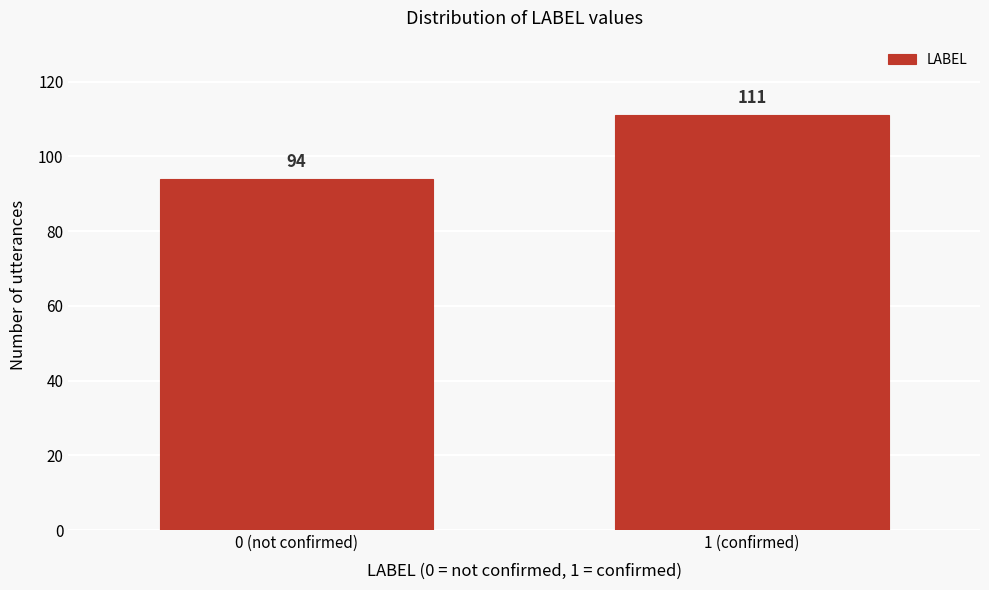

Reading left to right, list all the values displayed in this chart.

0 (not confirmed)=94	1 (confirmed)=111